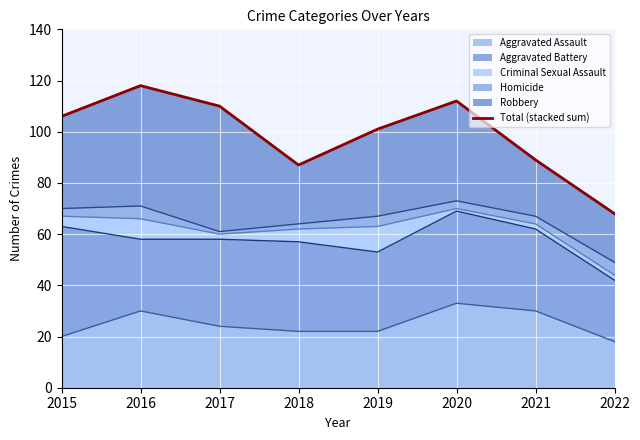

What is the approximate value at 2020?

112